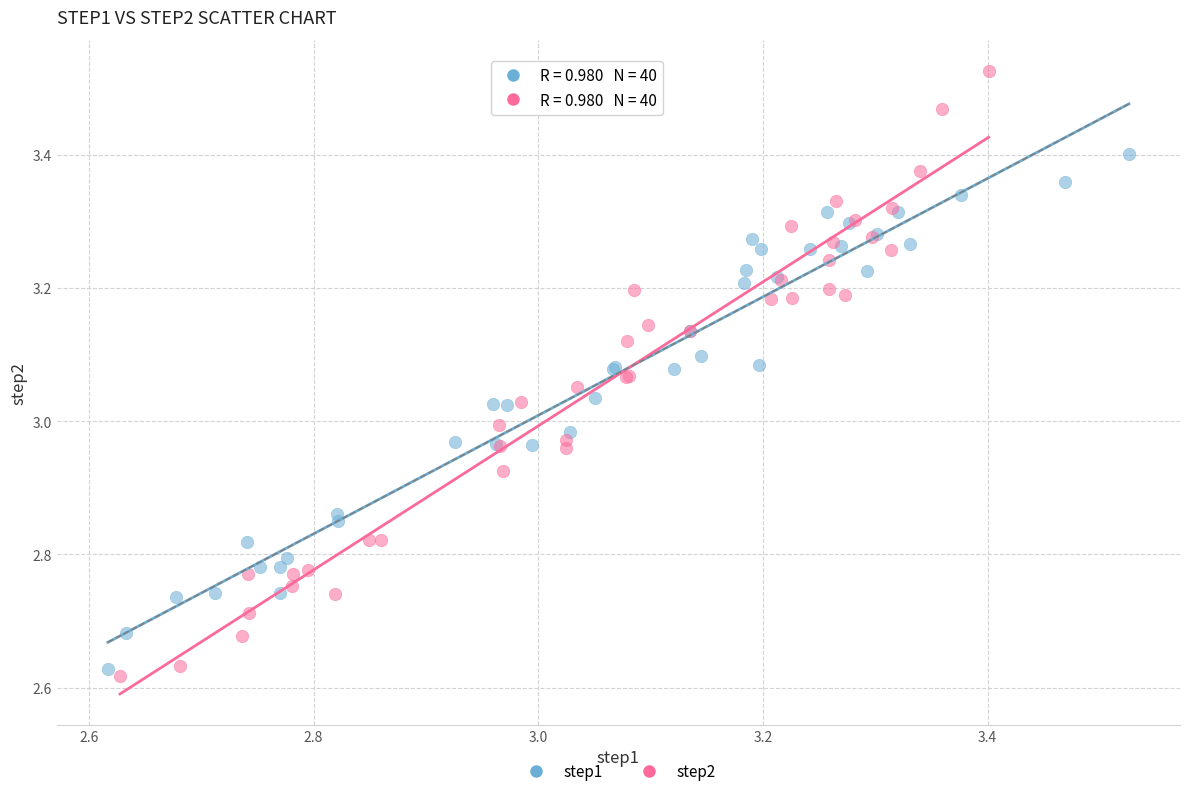

Which series has the largest Y range (max minus min)?

step2